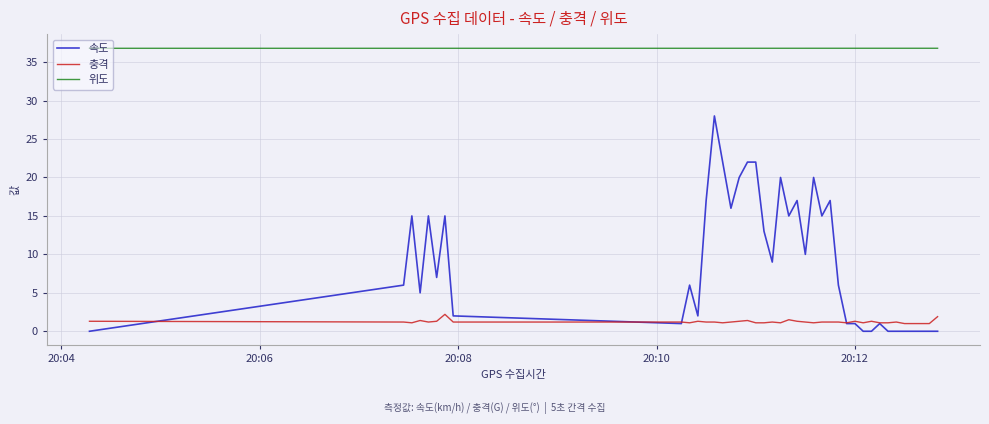

True or false: 위도 and 충격 cross at least once.

False